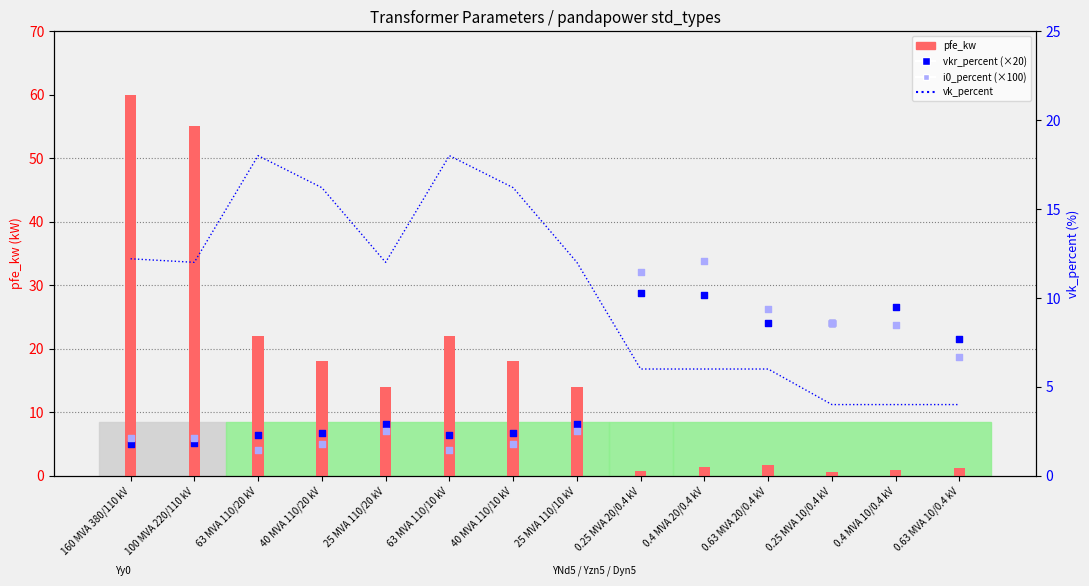

At how many categories does at least one series exceed 7?

14